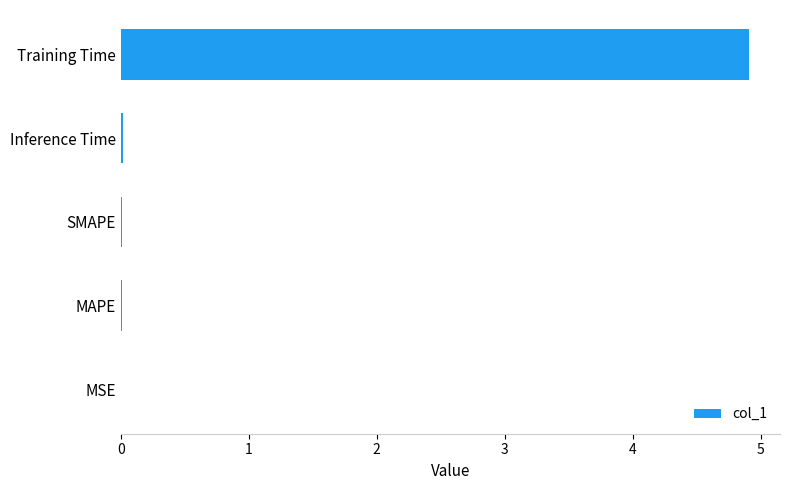

The chart shows a value of 0.0 at Inference Time. True or false?

True